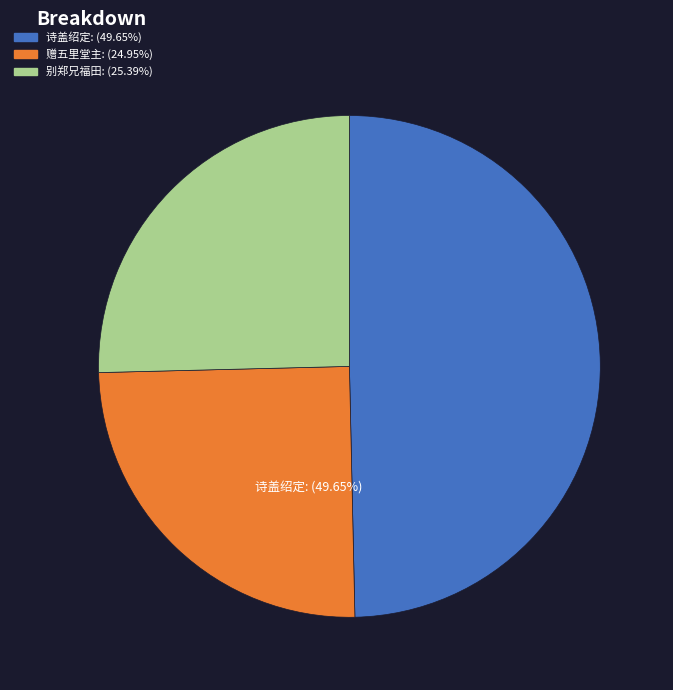

Does any single category account for the majority?

No